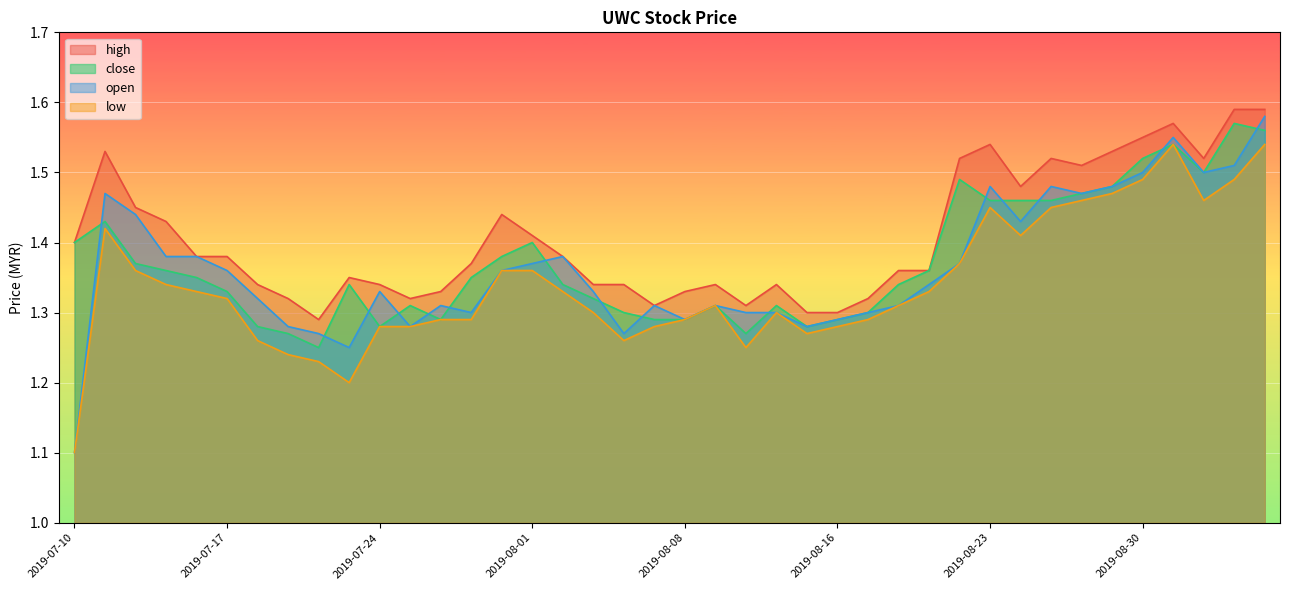

Is the value of high at 2019-07-17 greater than the value of open at 2019-07-16?

No